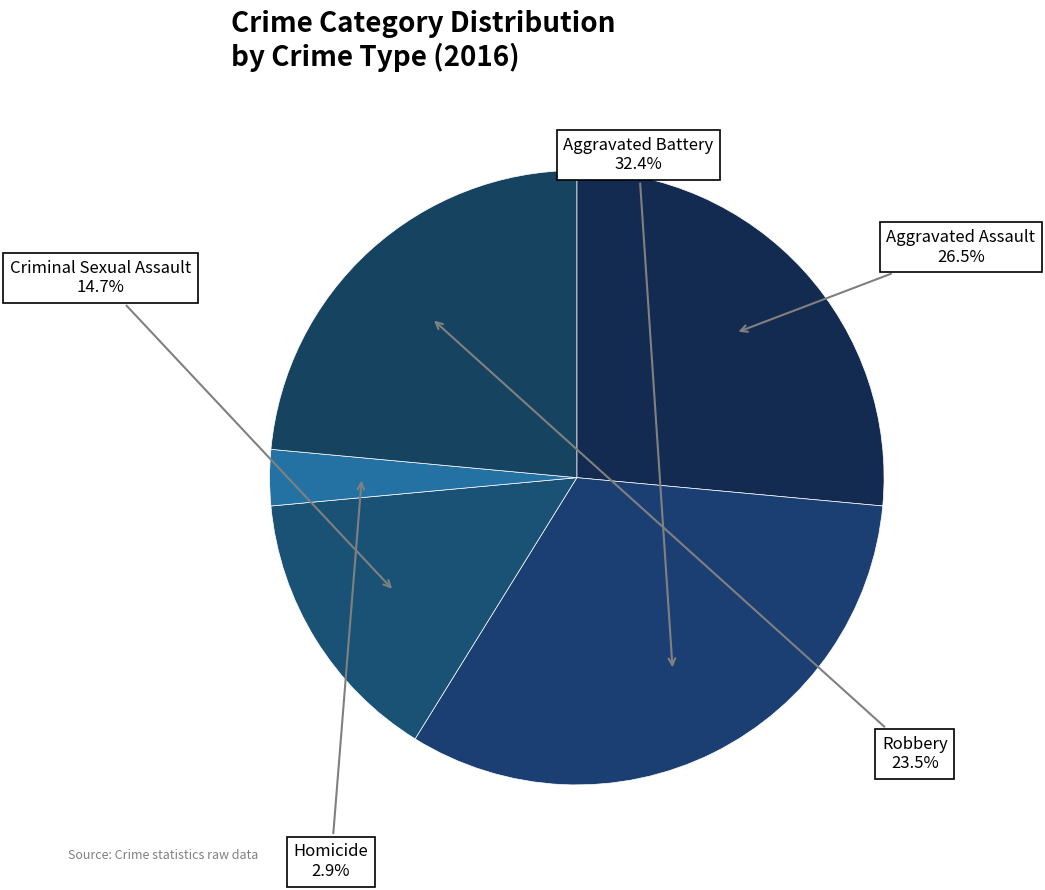

Does any single category account for the majority?

No